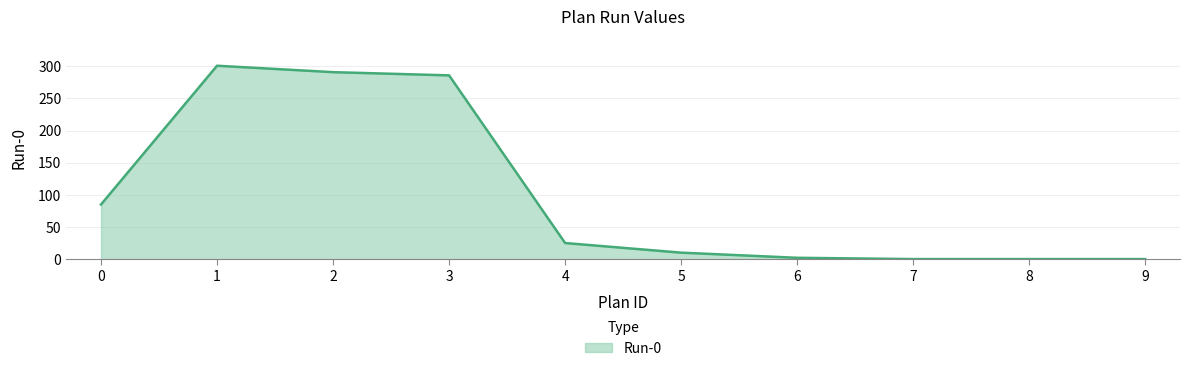

Between 1 and 7, which is larger?

1